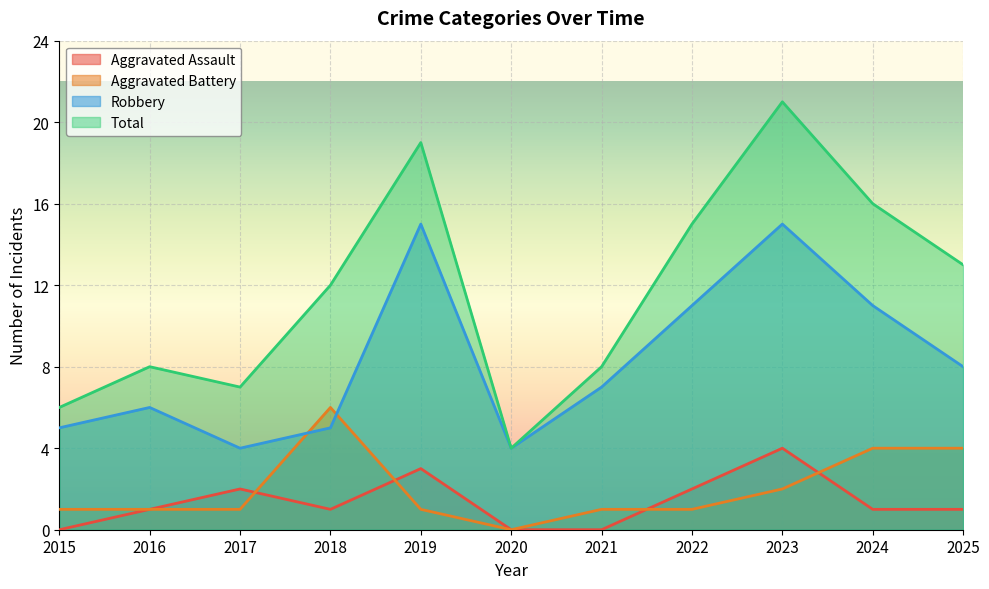

What is the difference between the highest and lowest values at 2023?

19